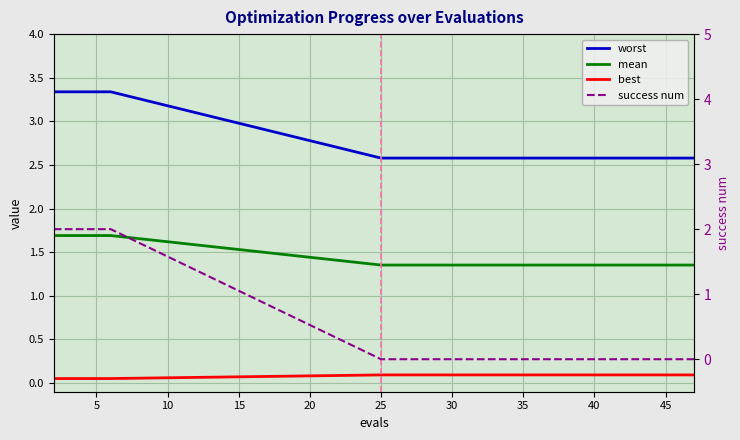

What is the value of the worst point at the 12th from the left?

2.6